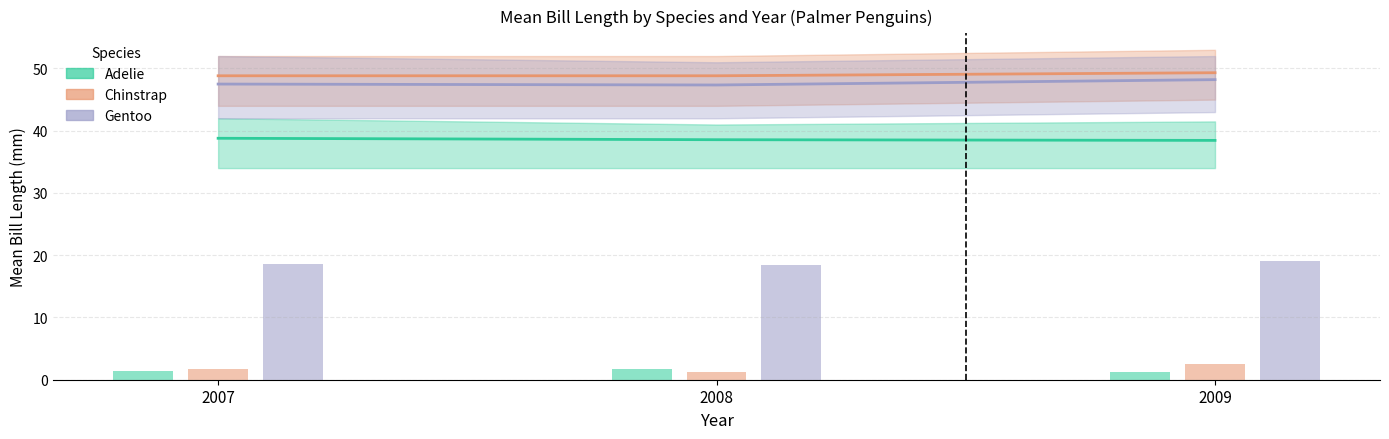

What is the difference between the Gentoo values at 2009 and 2008?

0.9